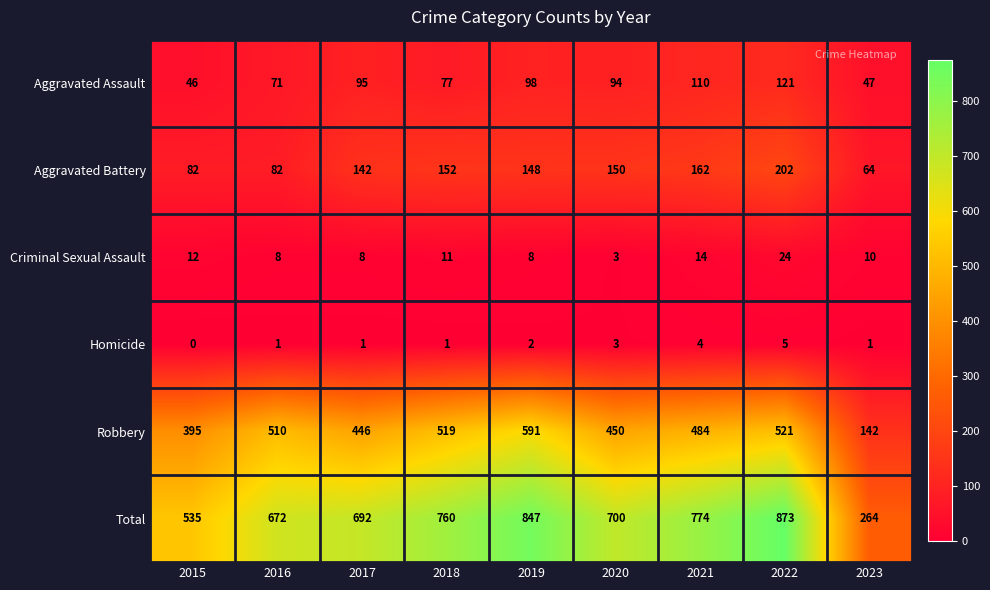

Count the number of categories in the chart.

9